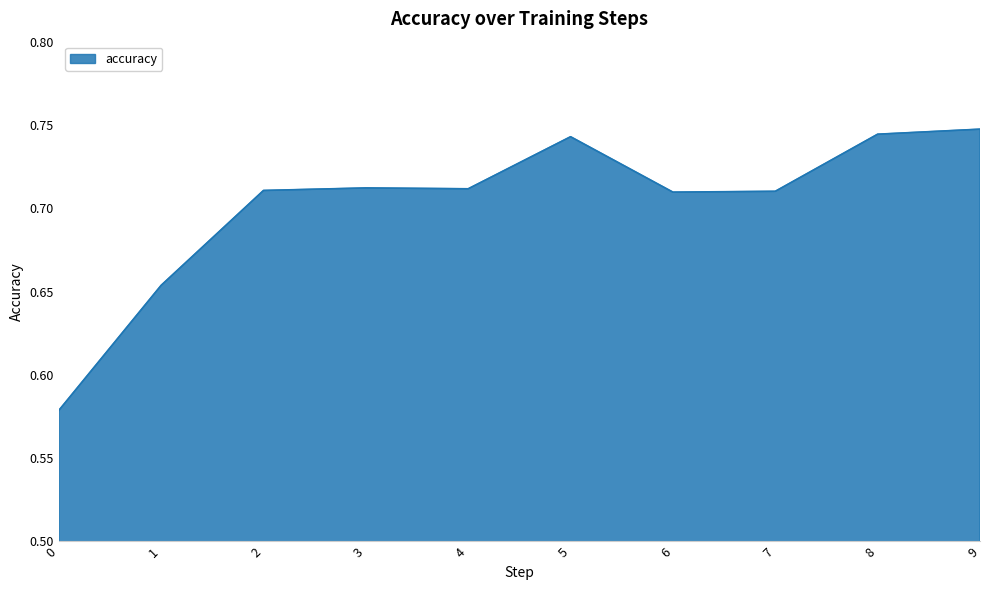

Is it true that the value at 0 is 0.2?

False